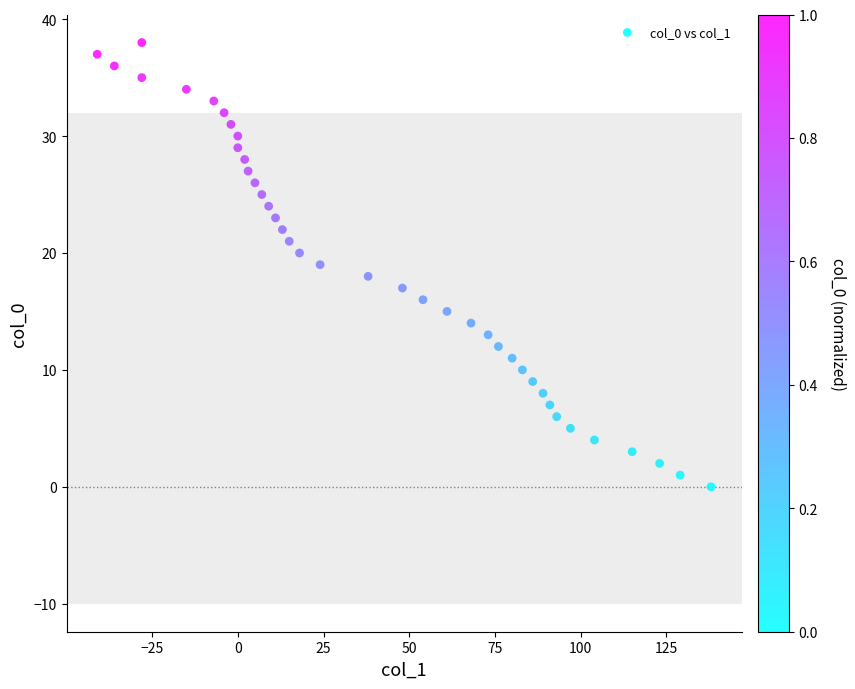

What is the range of Y values (max minus min)?

38